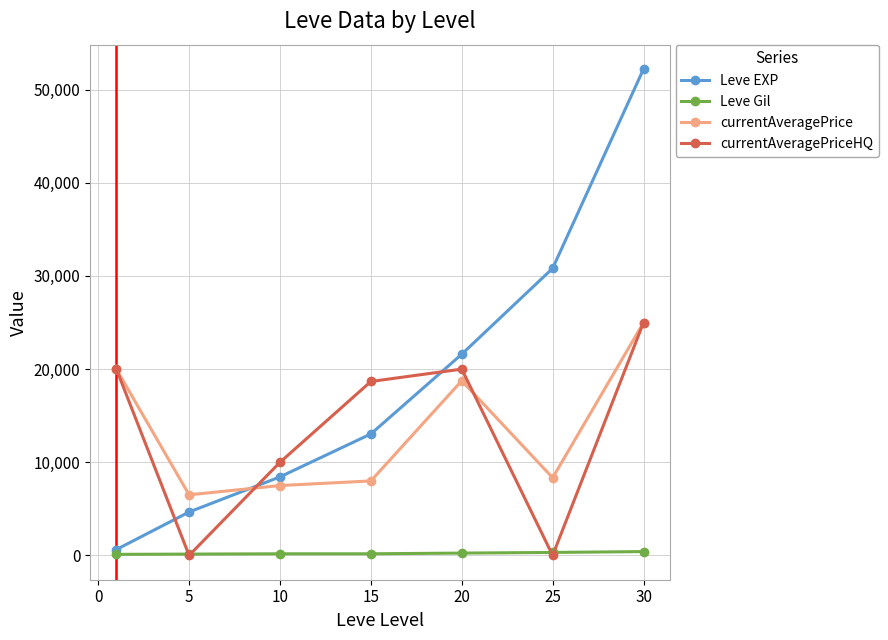

Which series has the largest range (max minus min)?

Leve EXP